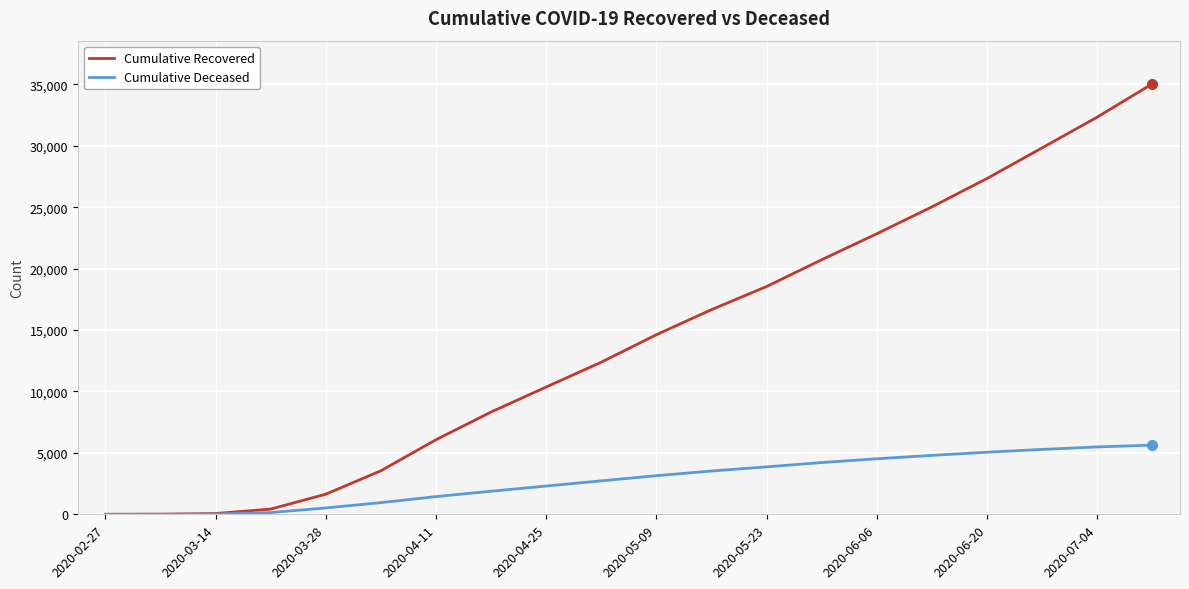

Which series has the largest total across all categories?

Cumulative Recovered